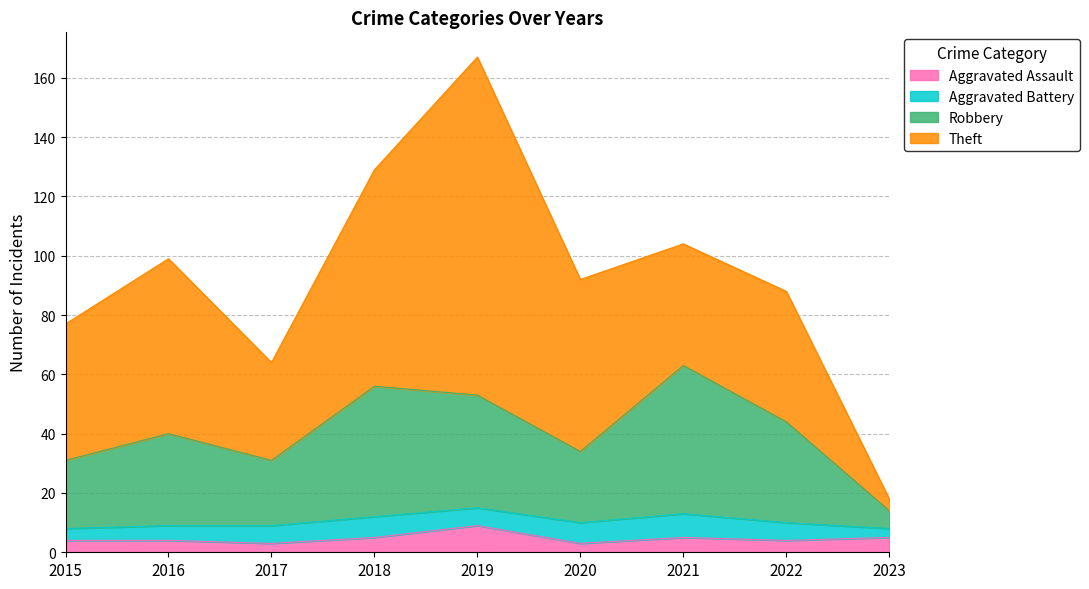

The Robbery series shows 56 at 2018. True or false?

True